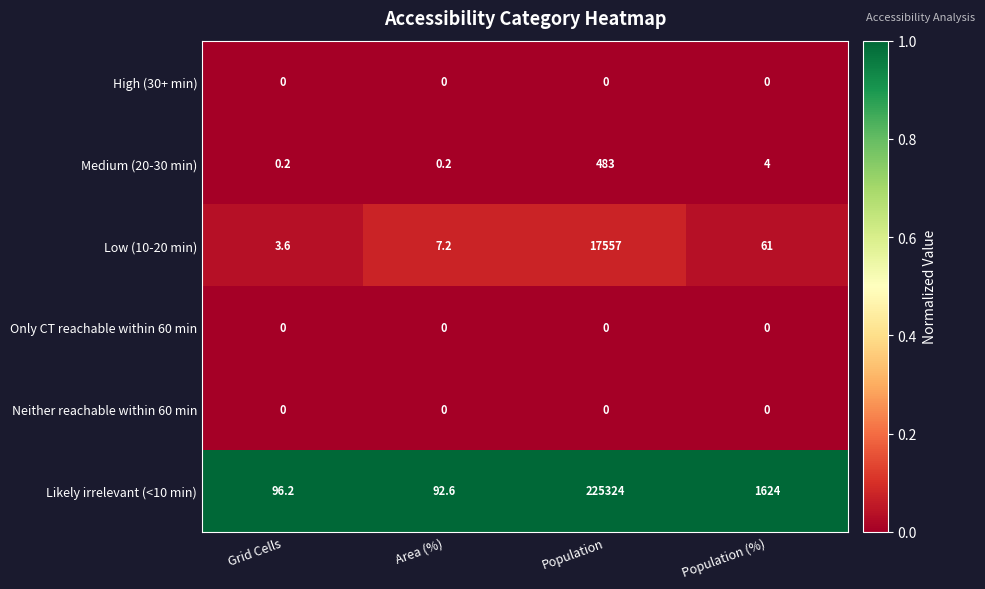

What is the greatest value displayed?

225324.0